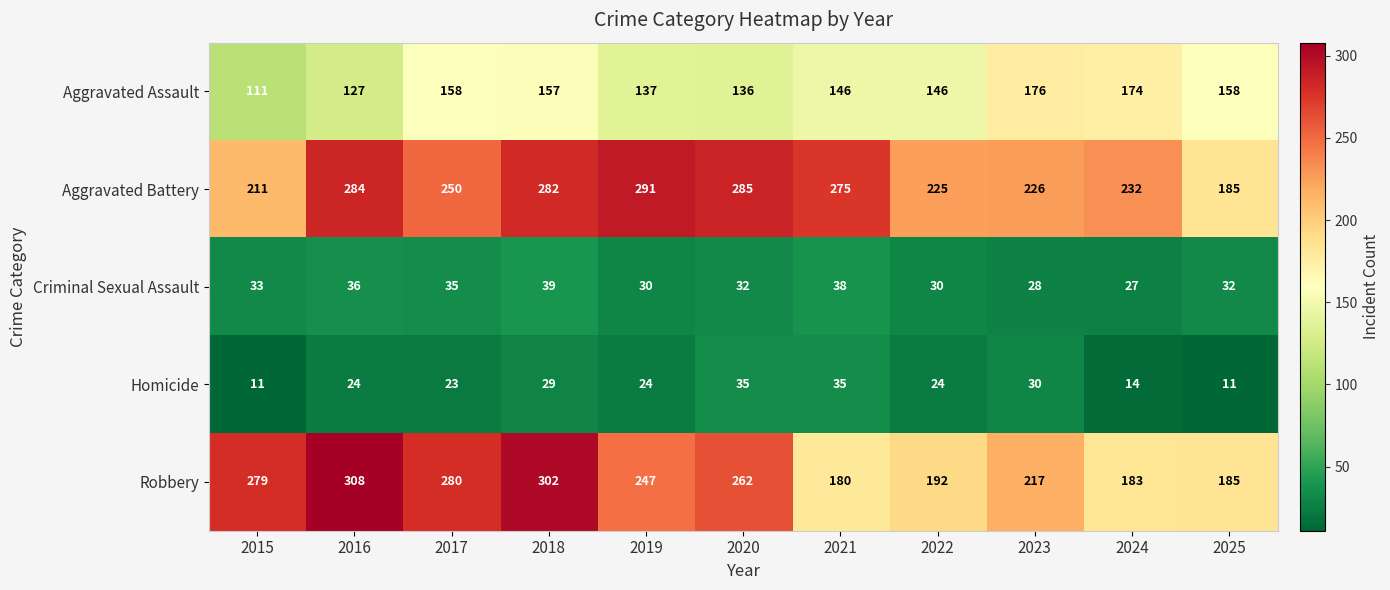

What is the difference between the Homicide values at 2018 and 2020?

6